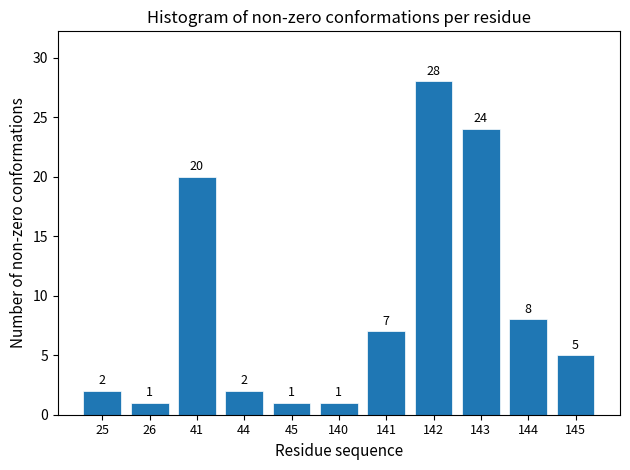

Reading left to right, list all the values displayed in this chart.

25=2	26=1	41=20	44=2	45=1	140=1	141=7	142=28	143=24	144=8	145=5